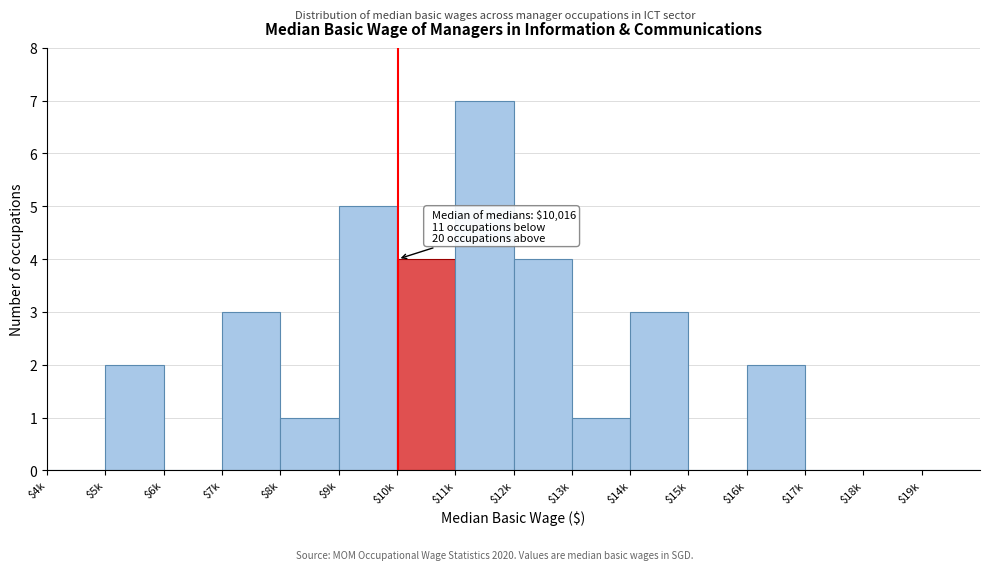

Which label corresponds to the largest value in the chart?

$11k